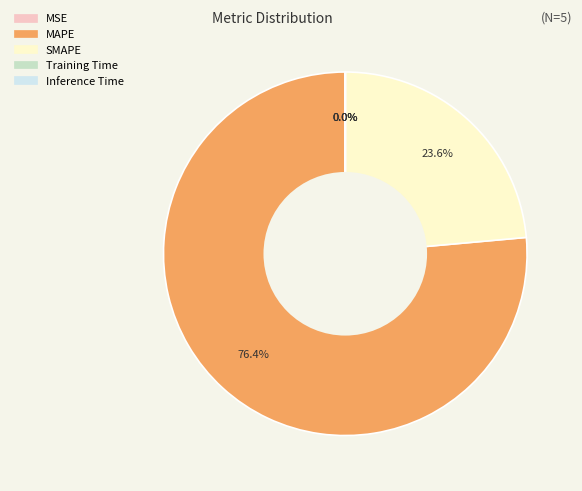

Is it true that SMAPE is 24% of the pie?

True